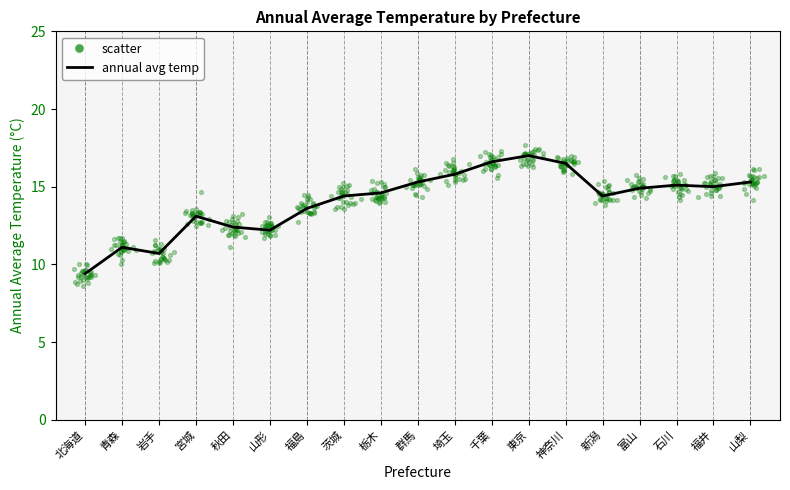

Approximately how many times larger is the value at 福島 compared to 千葉?

0.8